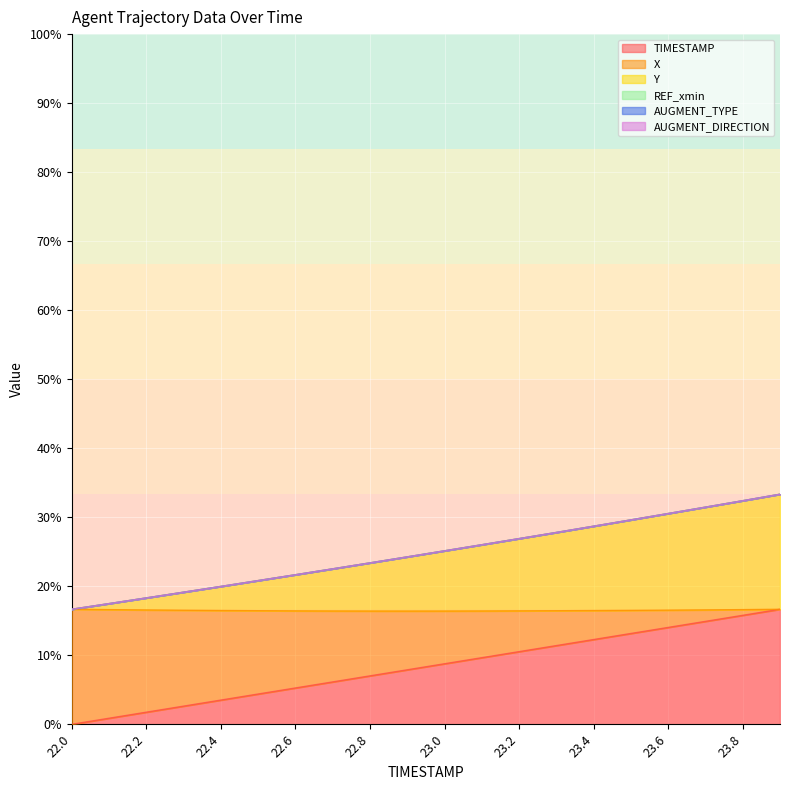

What position from the right is 22.7?

13